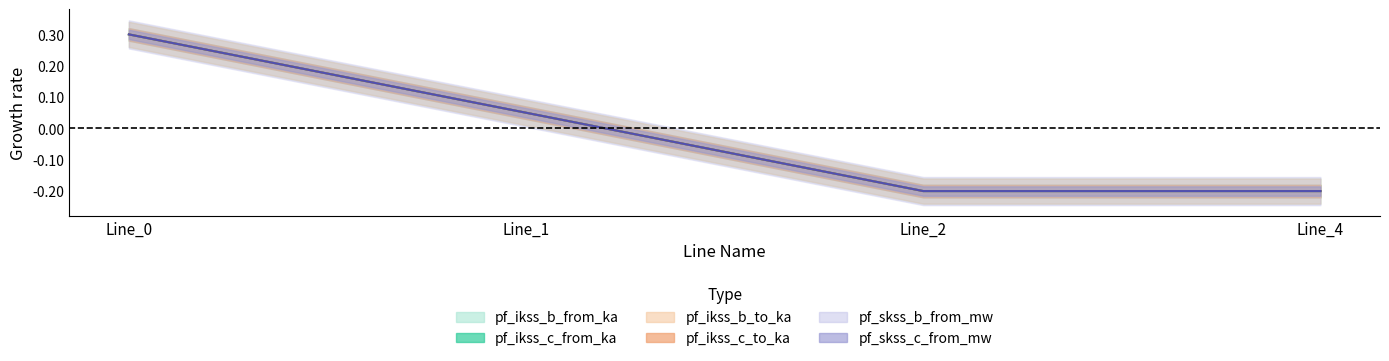

At which category does pf_ikss_c_from_ka reach its first local valley?

Line_2